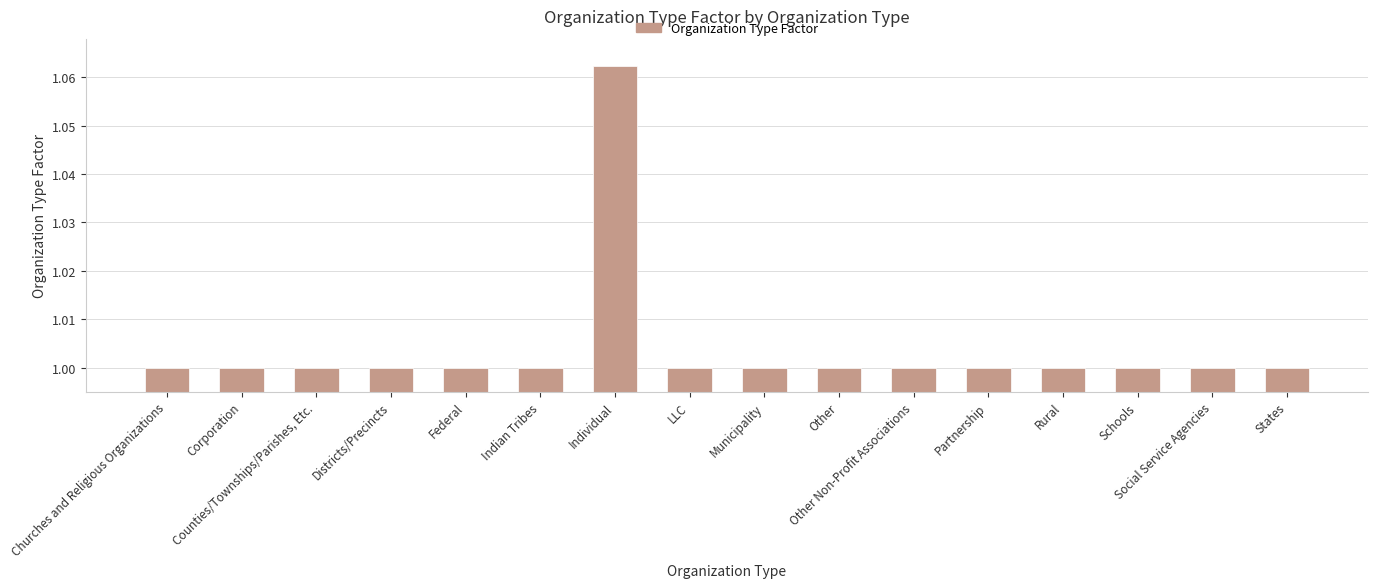

What is the average value?

1.0